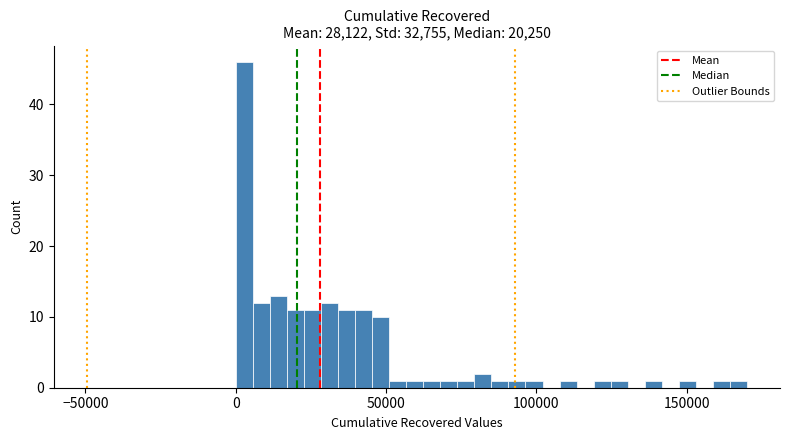

Read against the x-axis, roughly where is the centre of the tallest bar?

5000